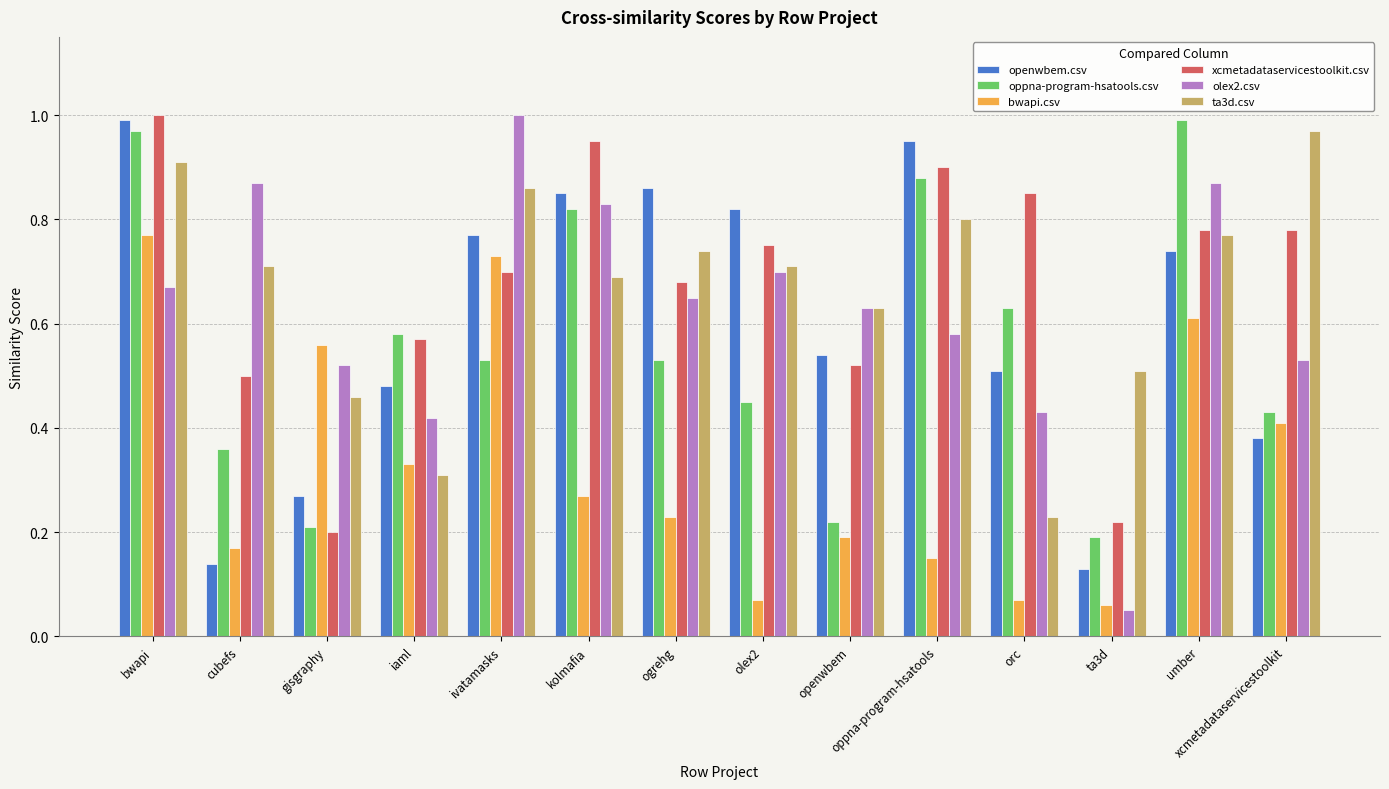

How many data points does each series have?

14